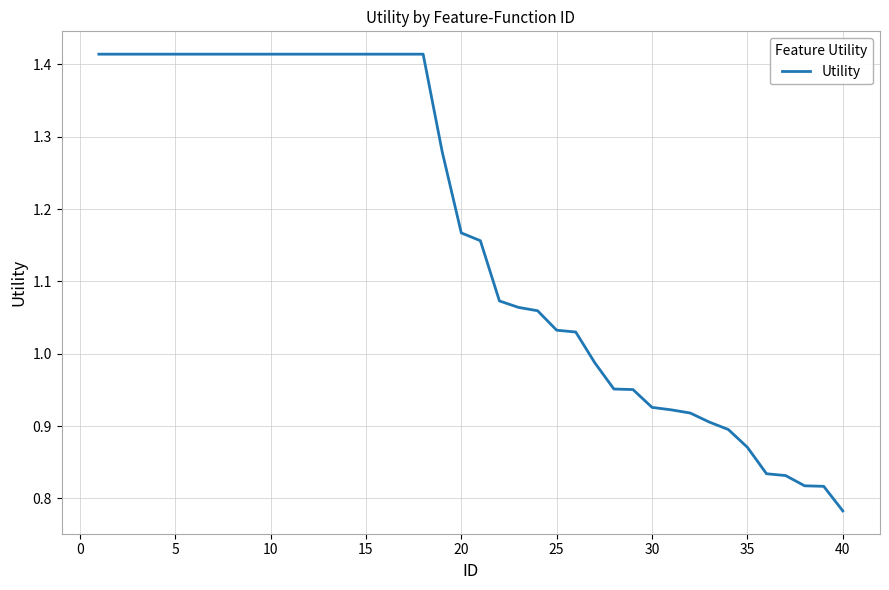

Count the number of categories in the chart.

40